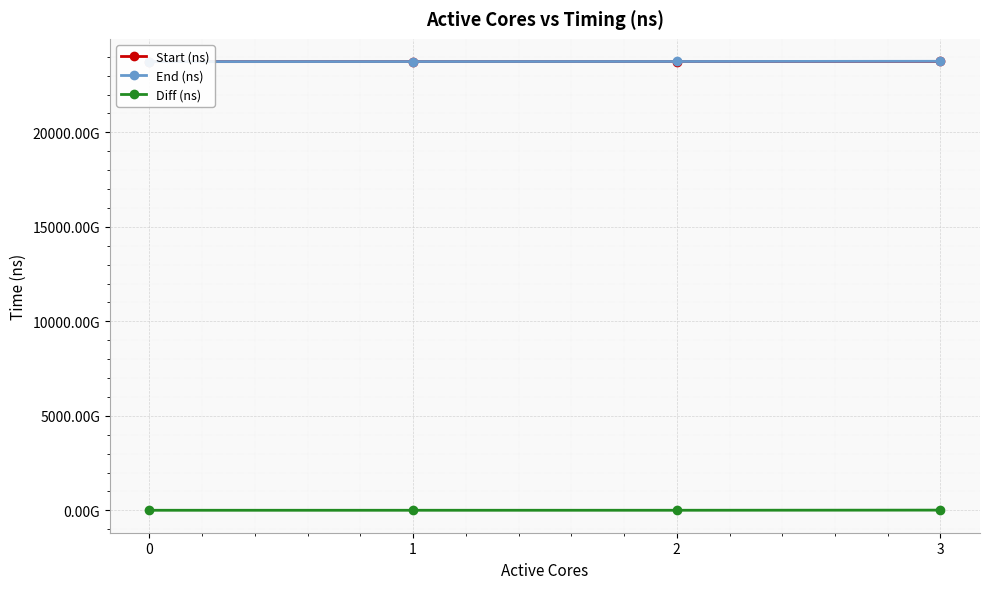

True or false: Diff (ns) and Start (ns) cross at least once.

False